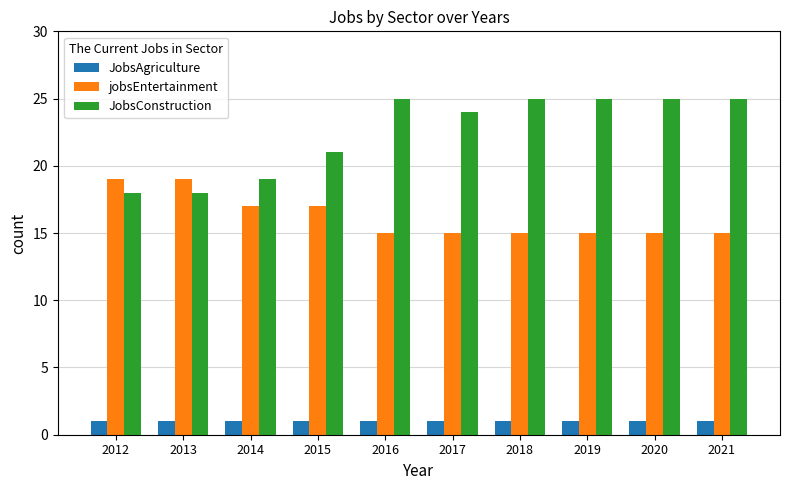

What is the value of the jobsEntertainment bar at the 1st from the left?

19